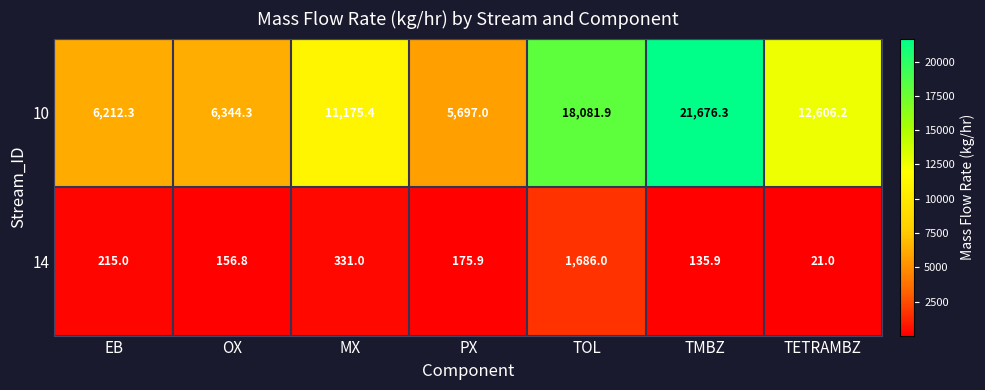

How many series are shown in this chart?

2